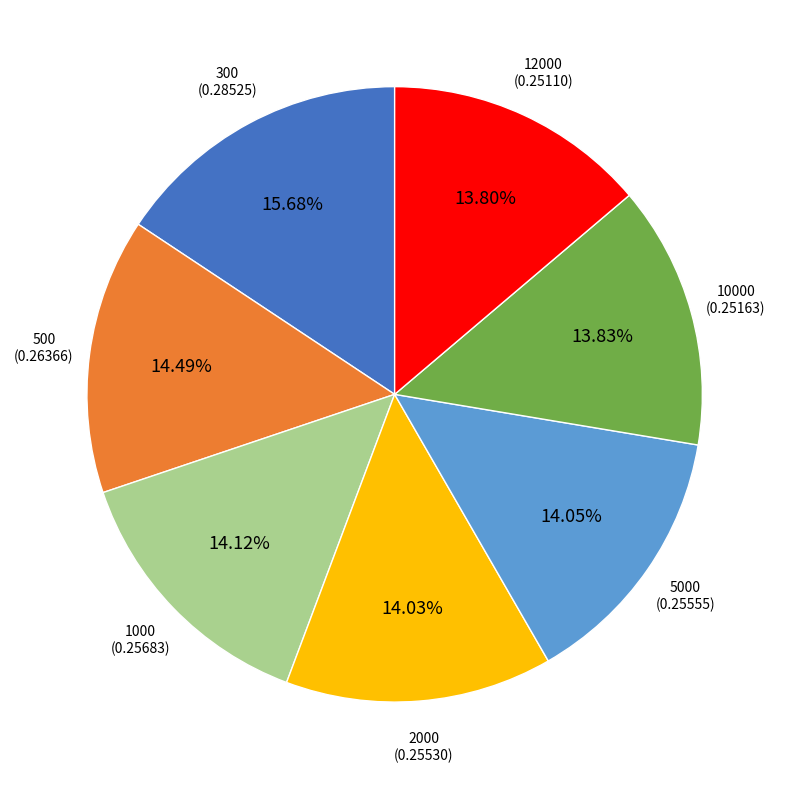

Combined, do 12000 and 300 account for over 50%?

No